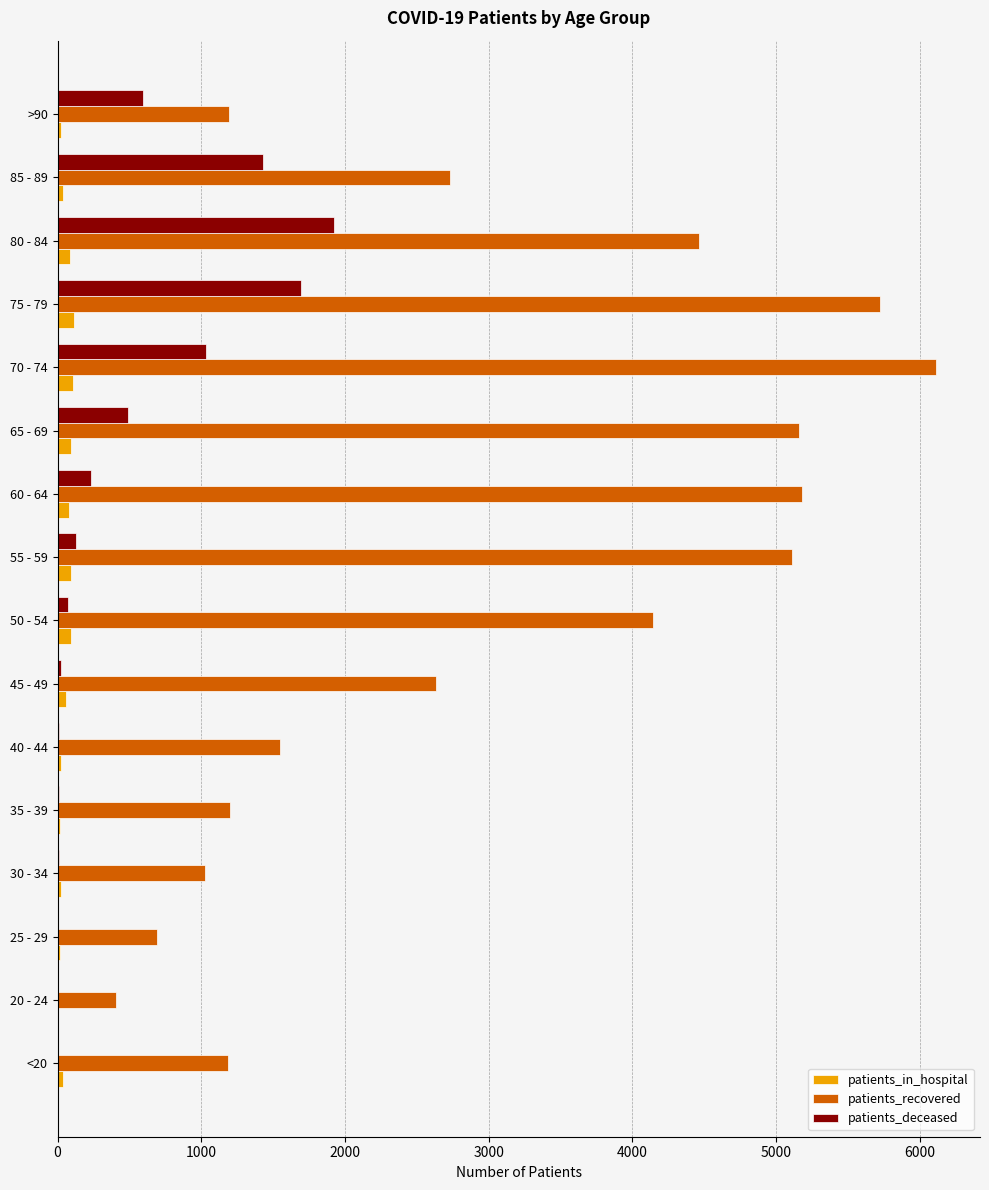

Which series has the largest total across all categories?

patients_recovered